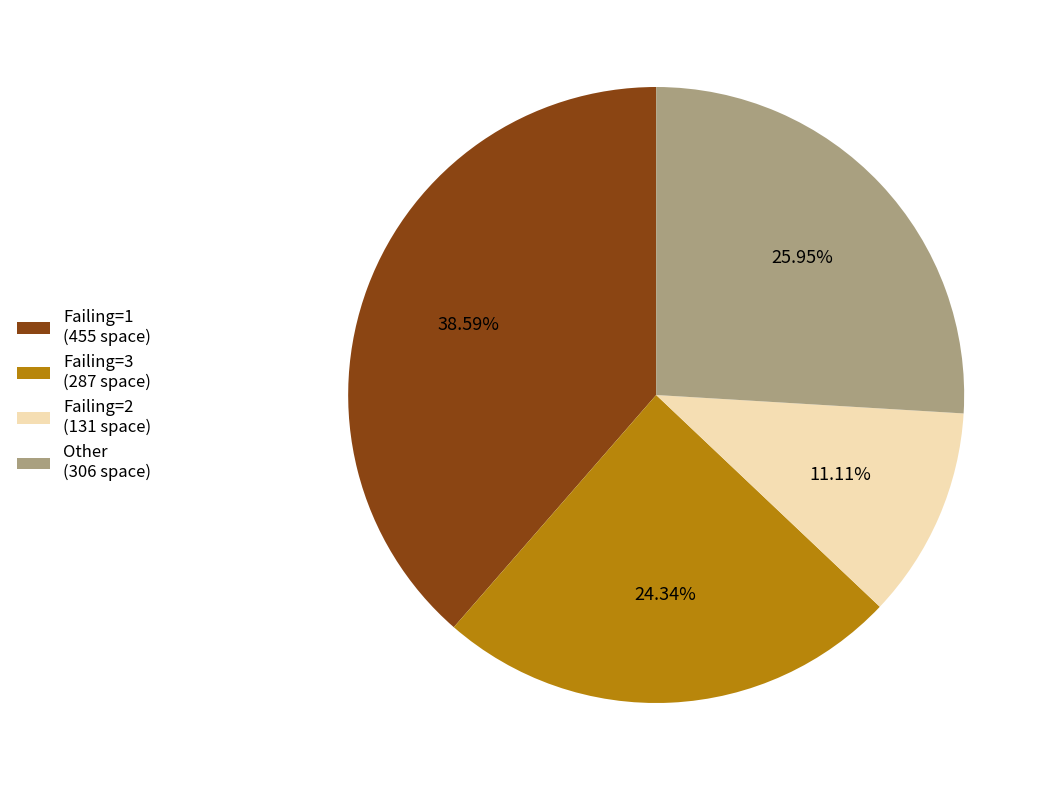

Is the sum of Failing=1 (455 space) and Failing=3 (287 space) greater than half?

Yes